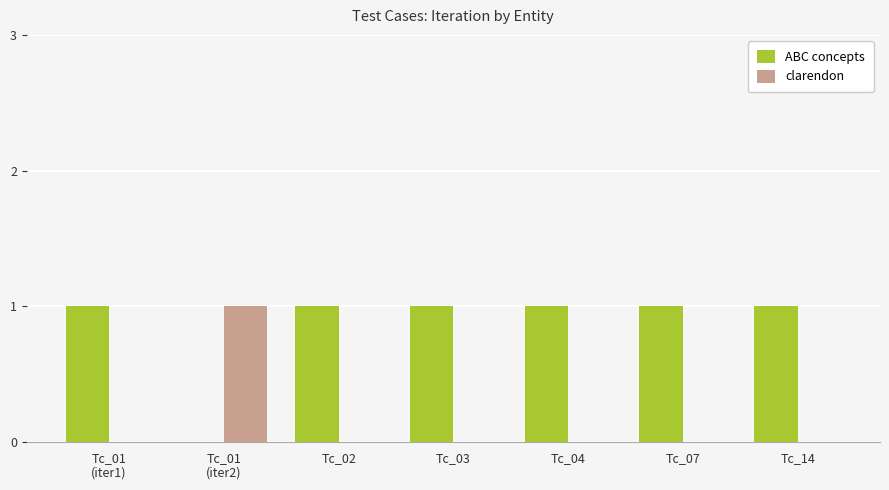

What are all the series names shown in the legend?

ABC concepts, clarendon